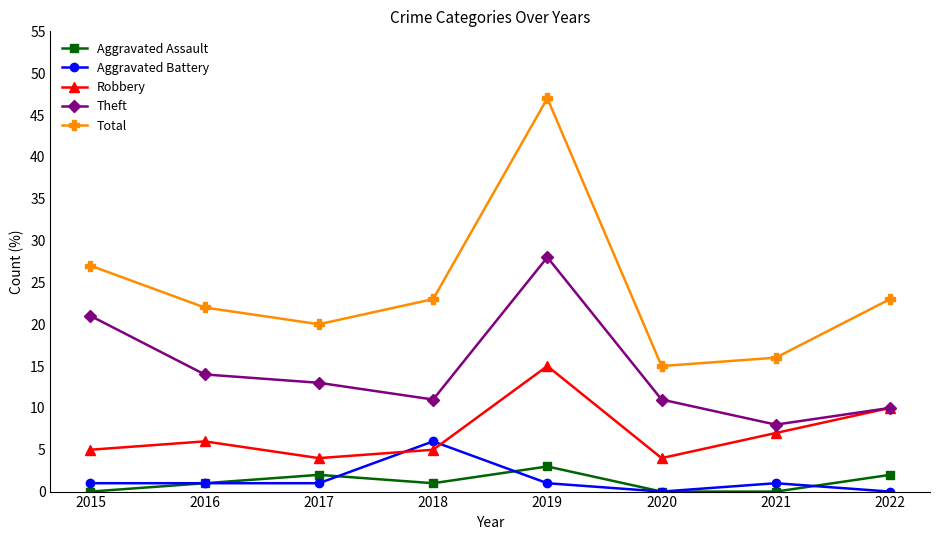

In Robbery, how many points are higher than both neighbors (excluding endpoints)?

2